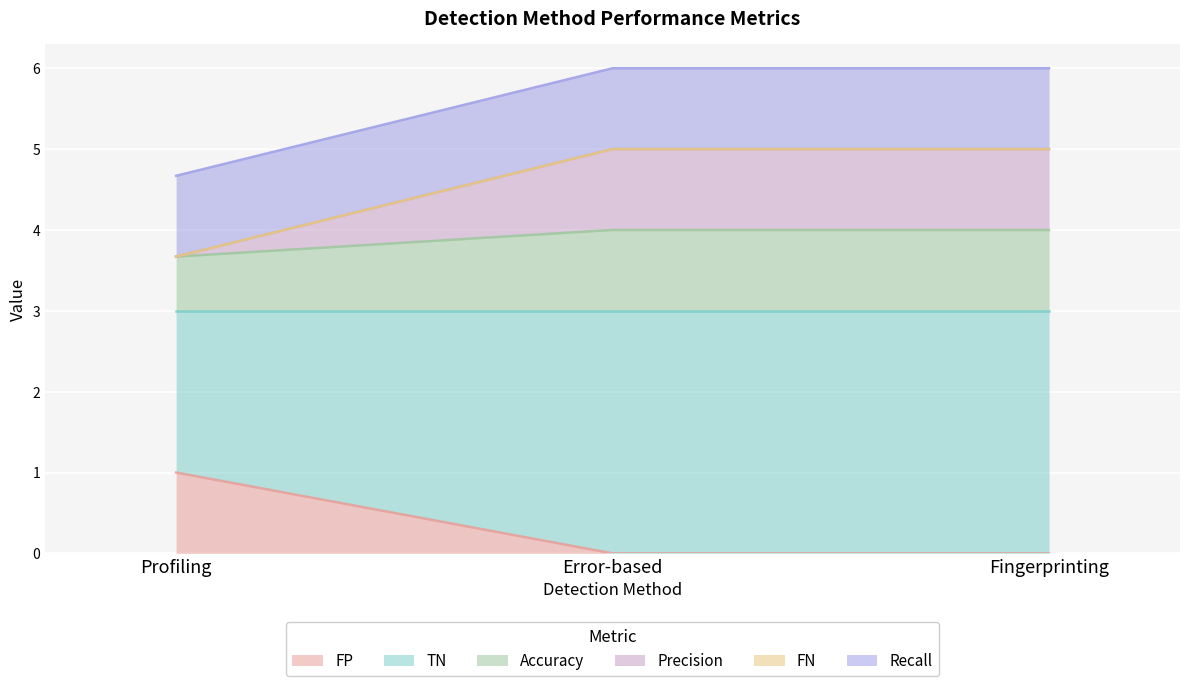

What is the maximum value for FP?

1.0